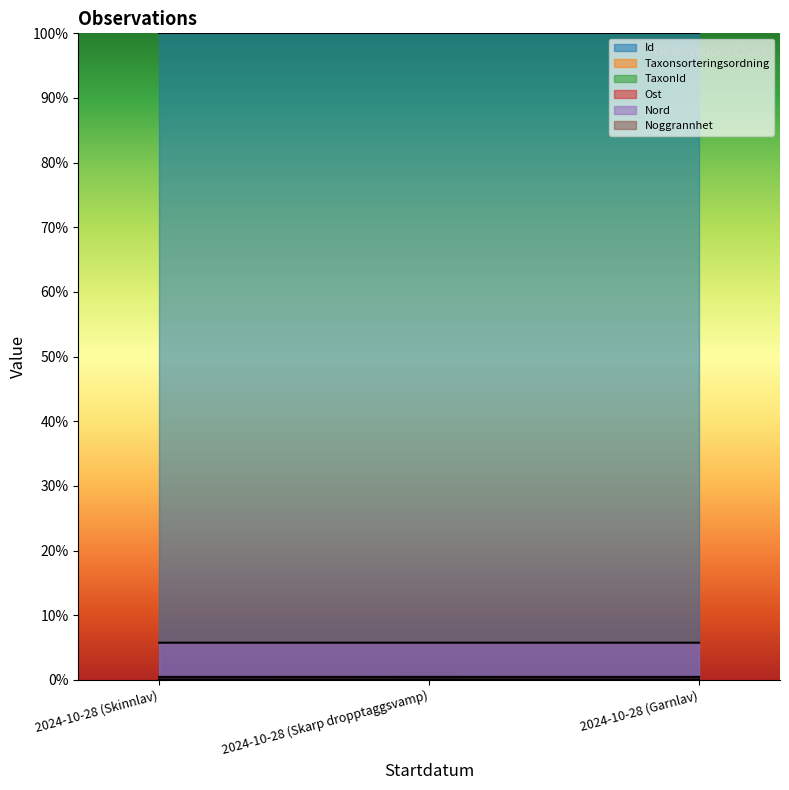

At which label is Taxonsorteringsordning closest to 0?

2024-10-28 (Garnlav)